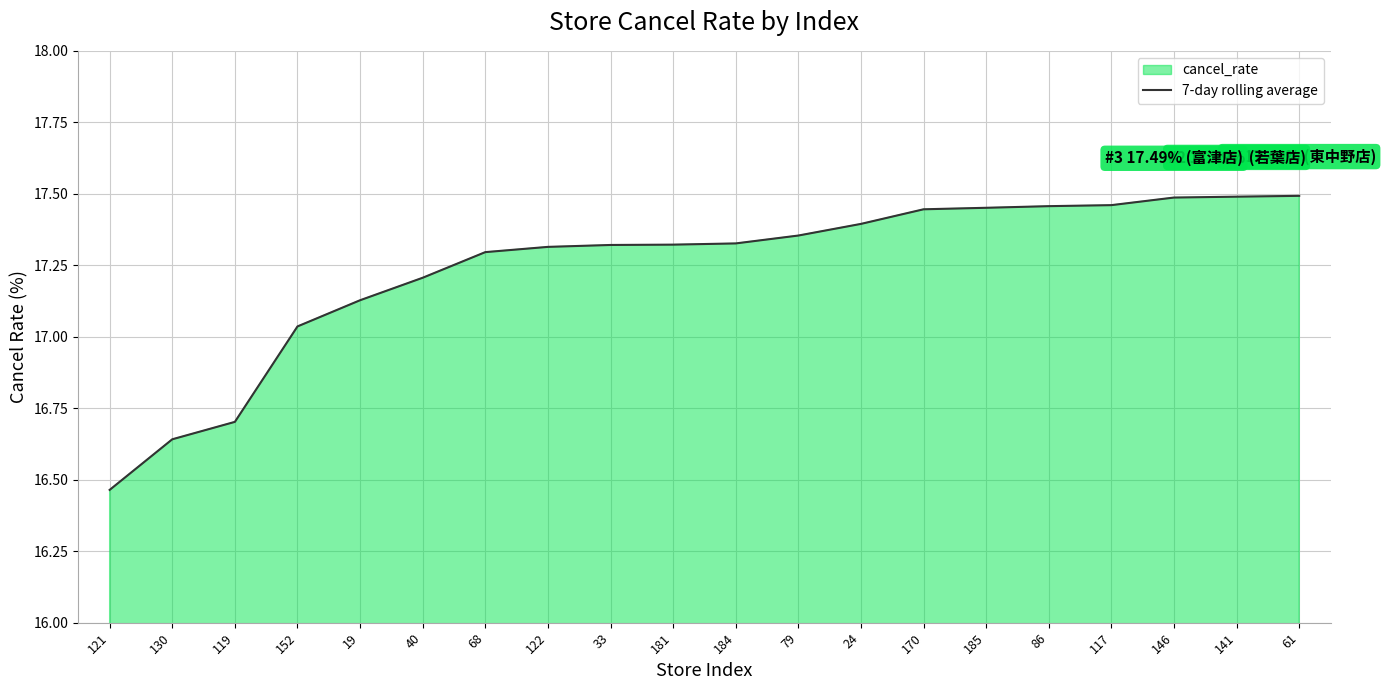

Reading right to left, what are all the values shown in this chart?

17.5	17.5	17.5	17.5	17.5	17.5	17.4	17.4	17.4	17.3	17.3	17.3	17.3	17.3	17.2	17.1	17.0	16.7	16.6	16.5